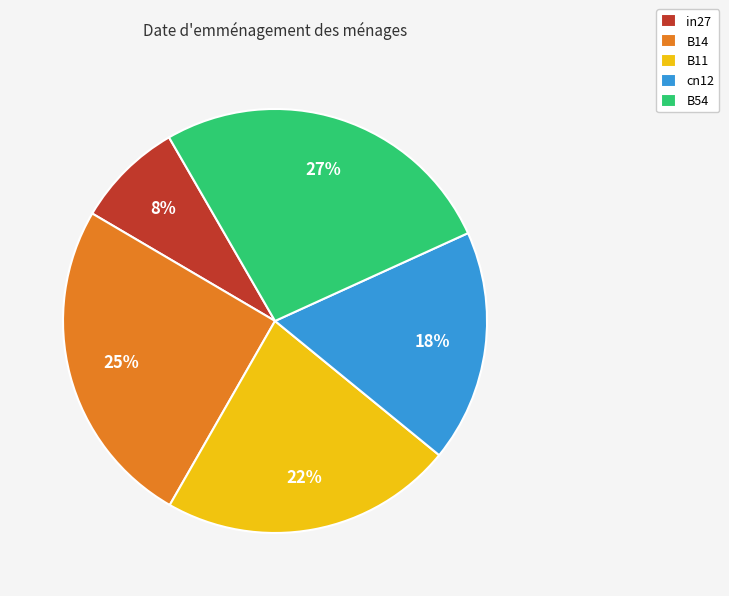

Does any single category account for the majority?

No